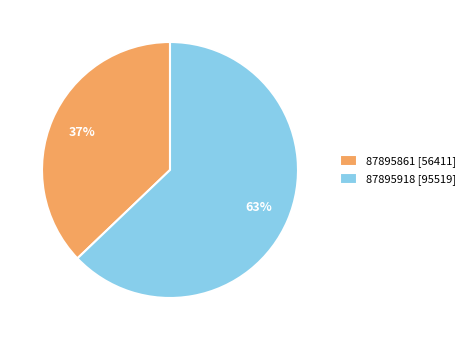

Which slice is the largest?

87895918